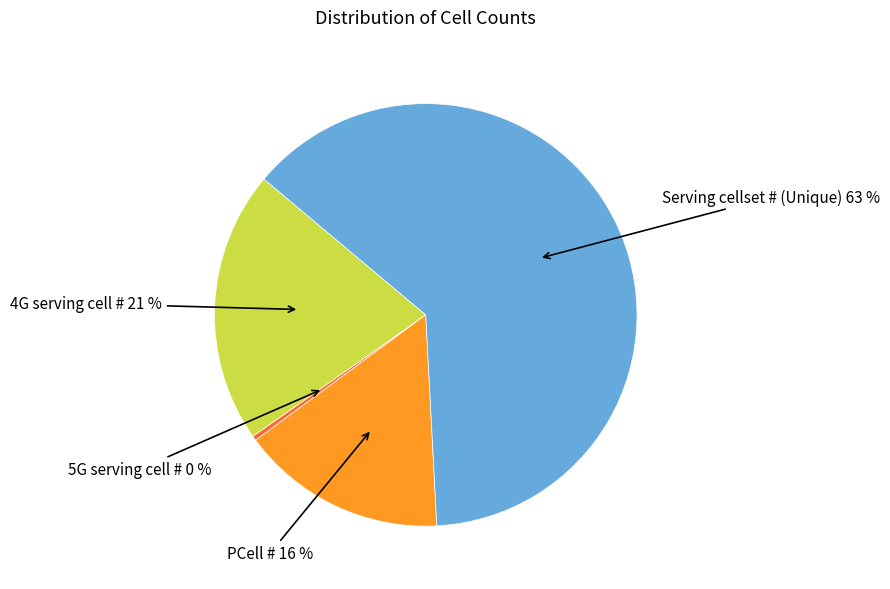

To the nearest percent, what is the difference between the largest and smallest slice percentages?

63%